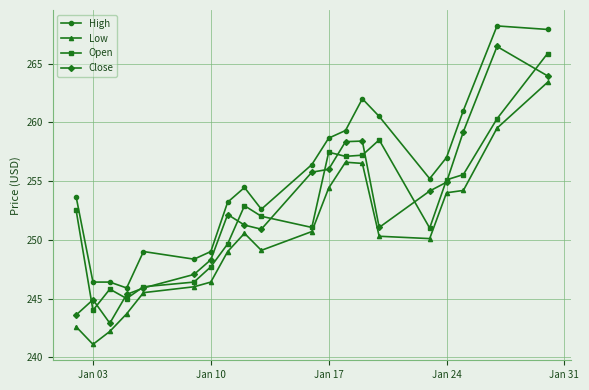

Which series has the widest spread of values?

Close